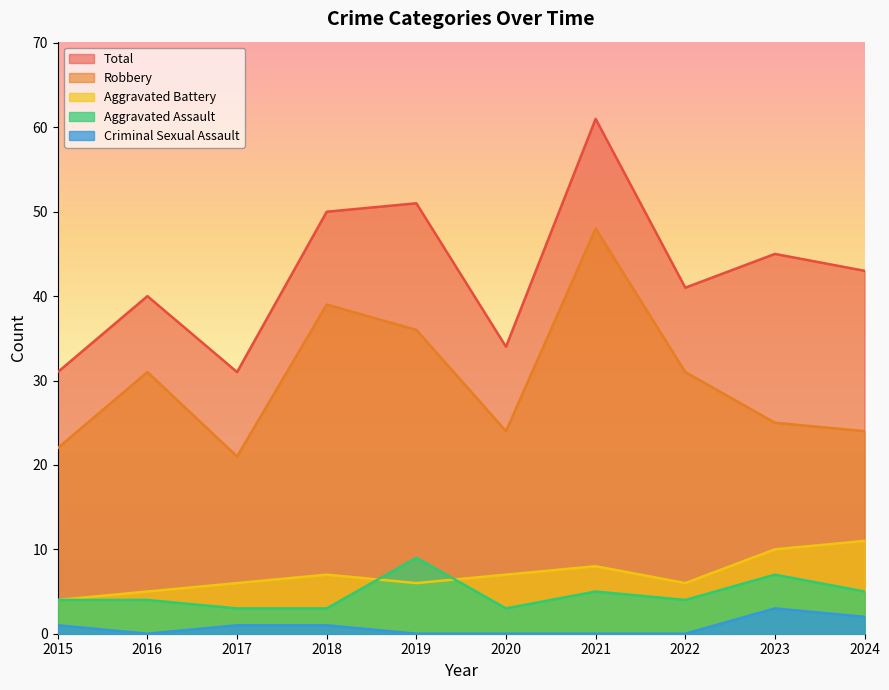

What is the maximum value shown in the chart?

61